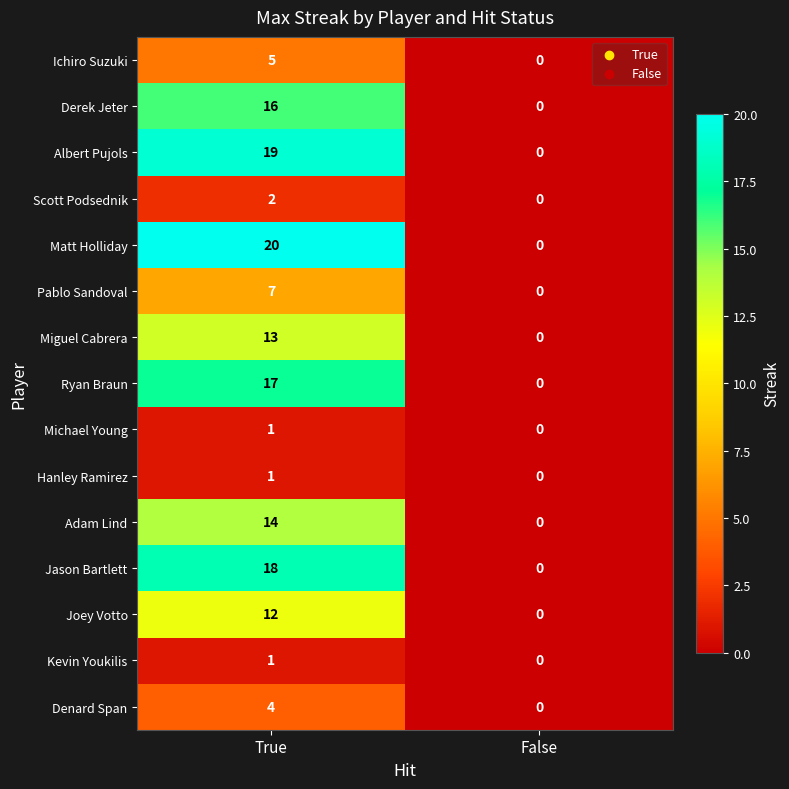

What is the sum of the Ichiro Suzuki values at True and False?

5